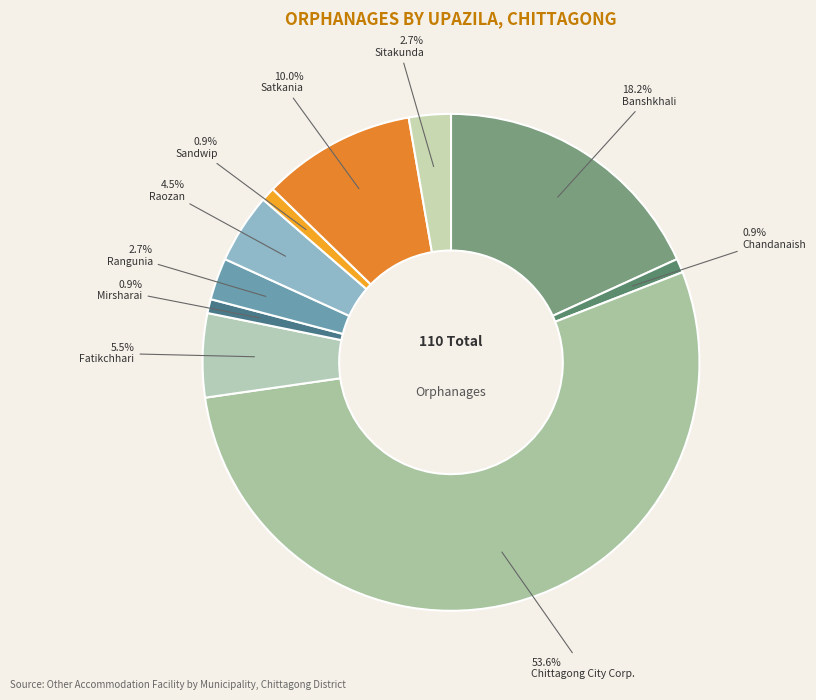

To the nearest percent, what percentage of the pie is Rangunia?

3%